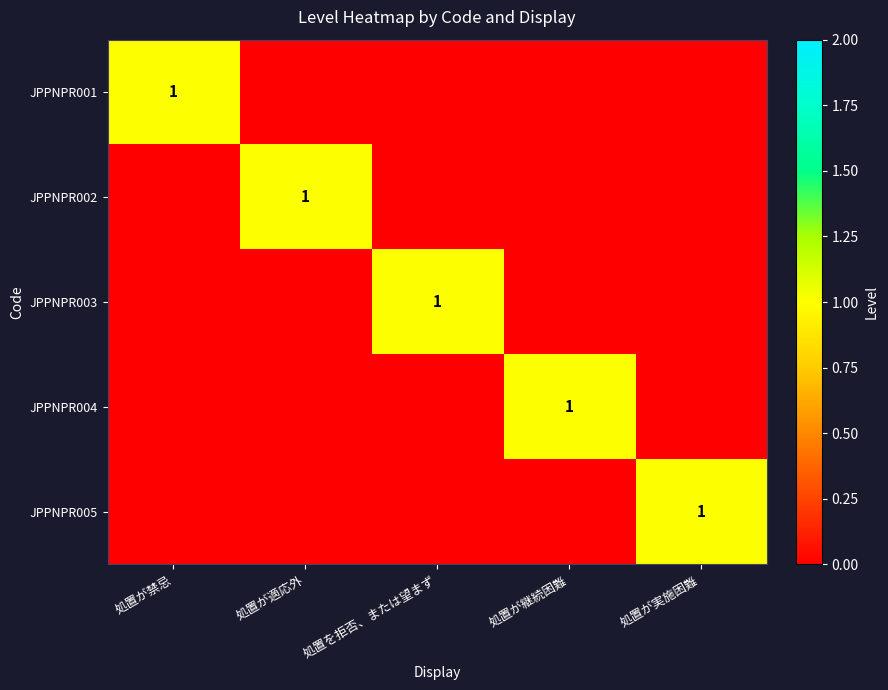

The JPPNPR003 series shows 2 at 処置を拒否、または望まず. True or false?

False